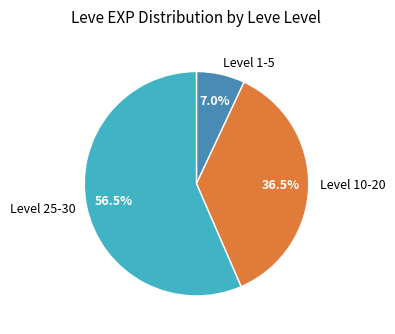

Does Level 1-5 represent more than half of the total?

No